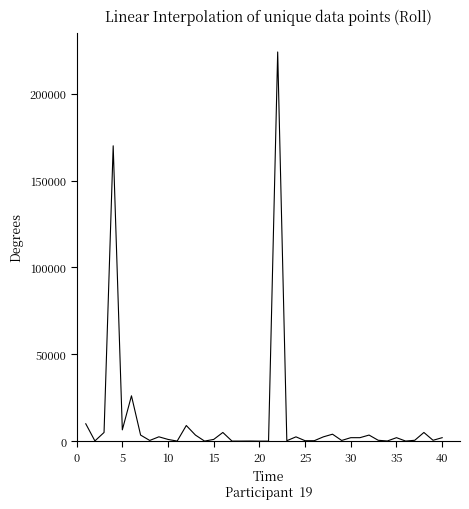

How many series are shown in this chart?

1